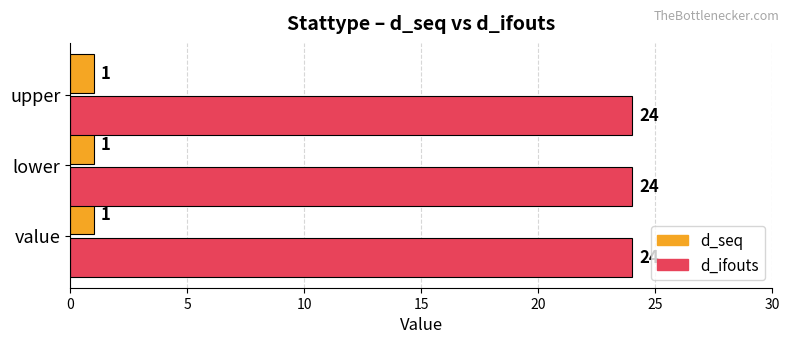

What is the total value across all series at upper?

25